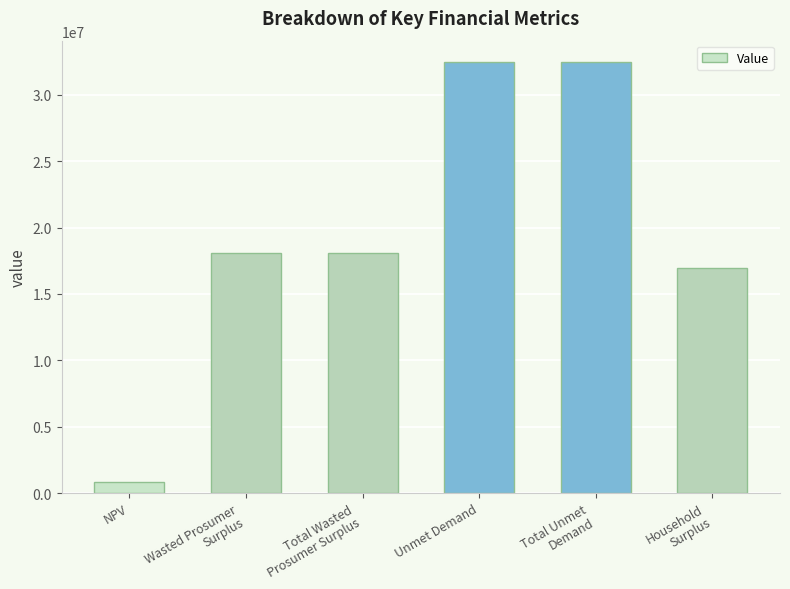

What is the difference between the values at Wasted Prosumer
Surplus and Unmet Demand?

14358226.8